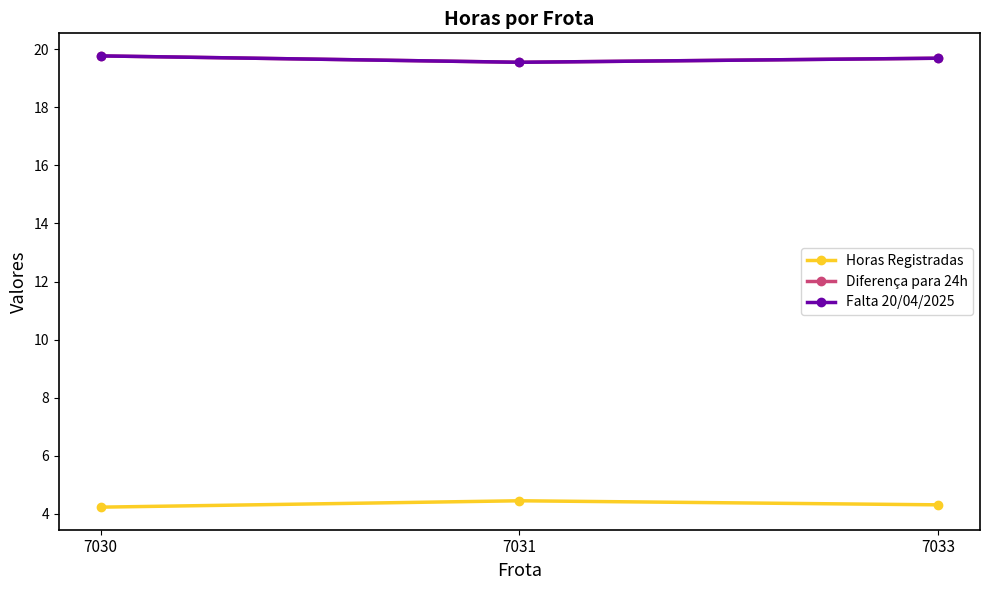

What is the sum of the Falta 20/04/2025 values at 7033 and 7031?

39.2